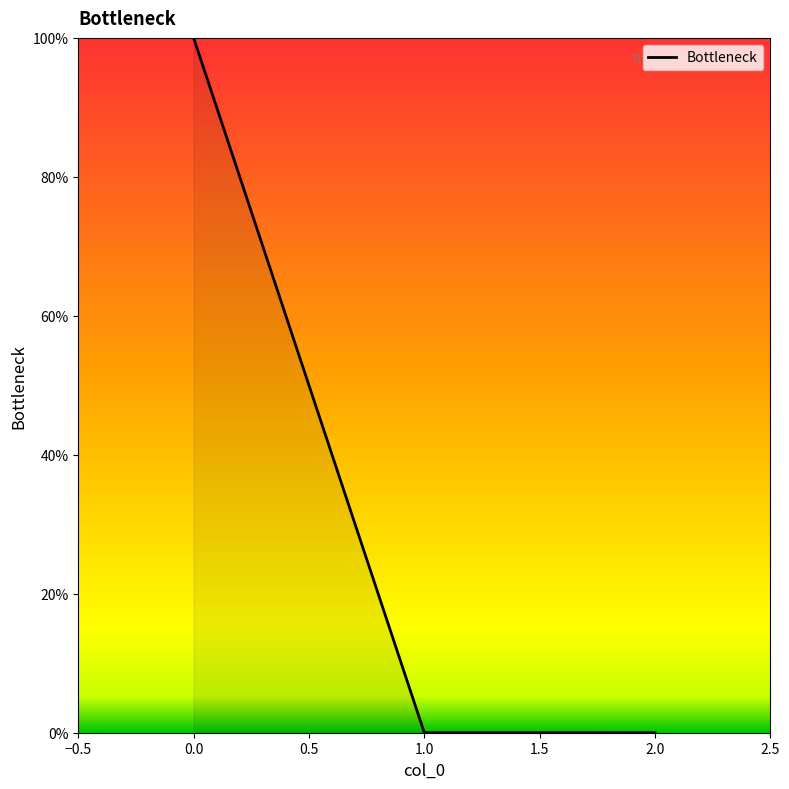

The value at 0.0 is 0.0. True or false?

False